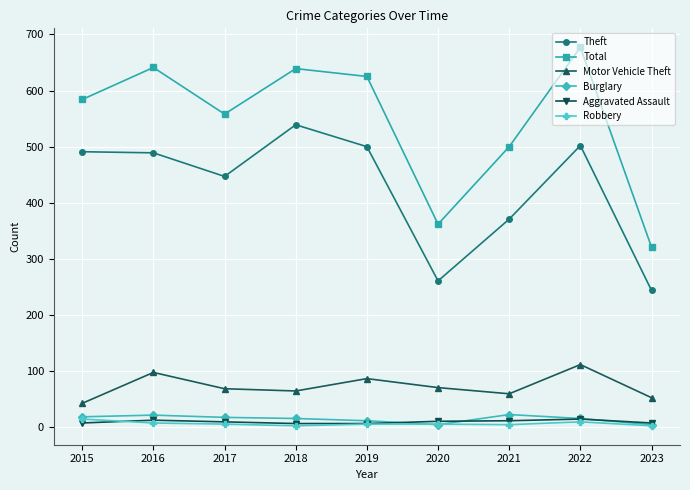

What is the difference between the highest and lowest values at 2015?

576